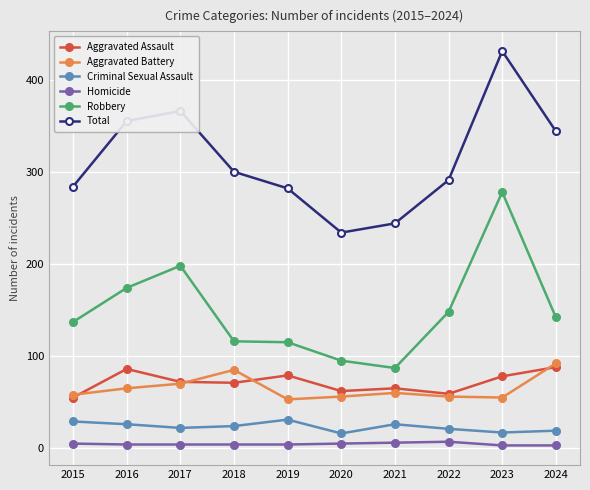

What is the value of the Aggravated Assault point at the 4th from the left?

71